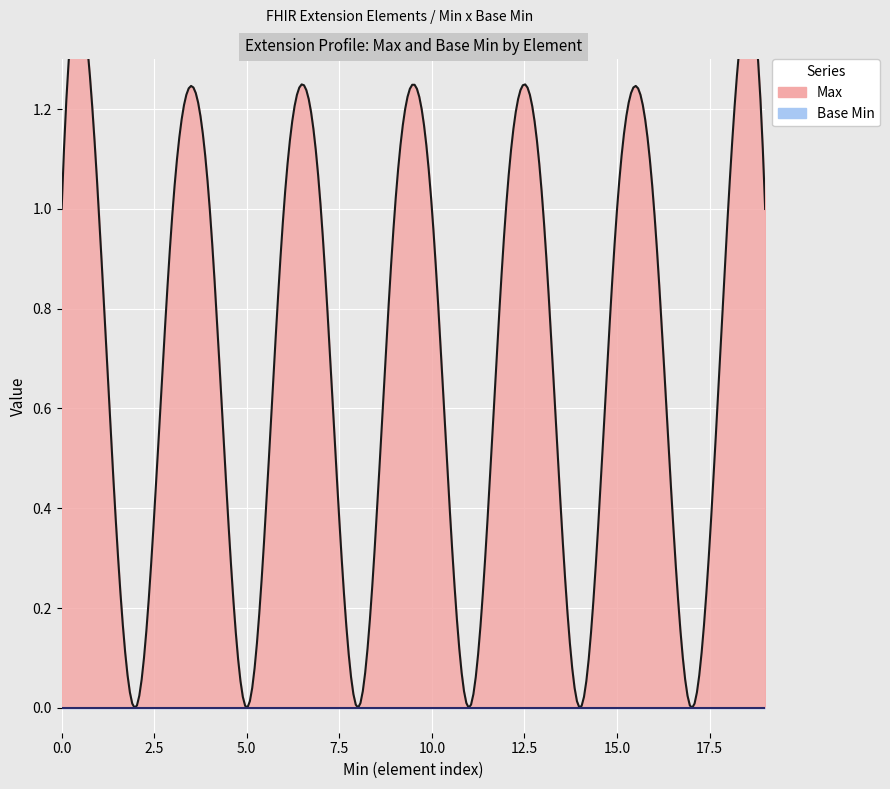

Reading left to right, transcribe all the data shown in this chart.

Max: 1	1	0	1	1	0	1	1	0	1	1	0	1	1	0	1	1	0	1	1
Base Min: 0	0	0	0	0	0	0	0	0	0	0	0	0	0	0	0	0	0	0	0